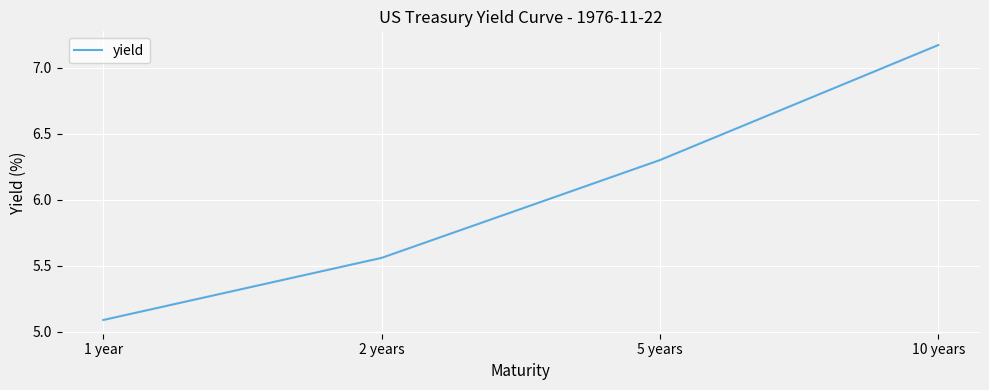

List the labels in order of value, smallest first.

1 year, 2 years, 5 years, 10 years